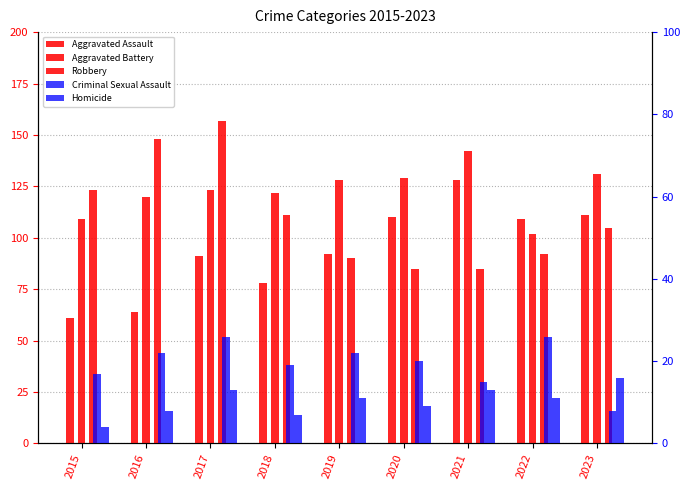

Which category has the highest value across all series?

2017